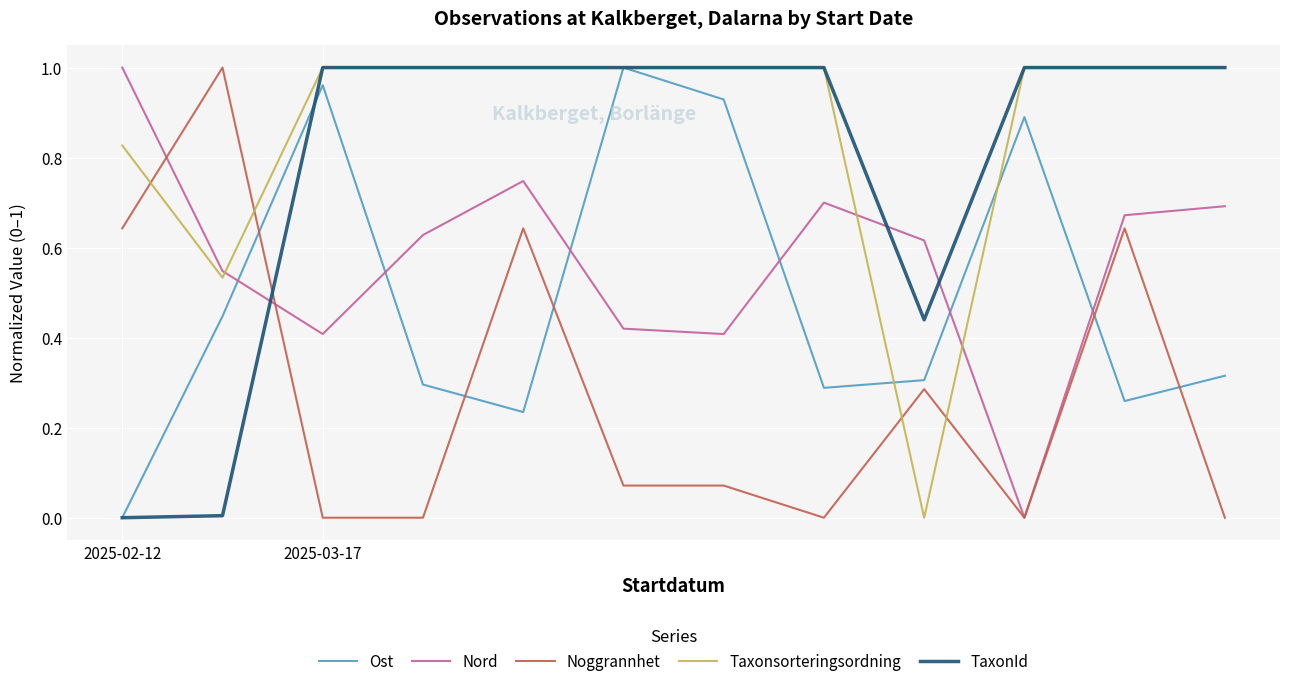

How many times do Taxonsorteringsordning and Noggrannhet cross each other?

4